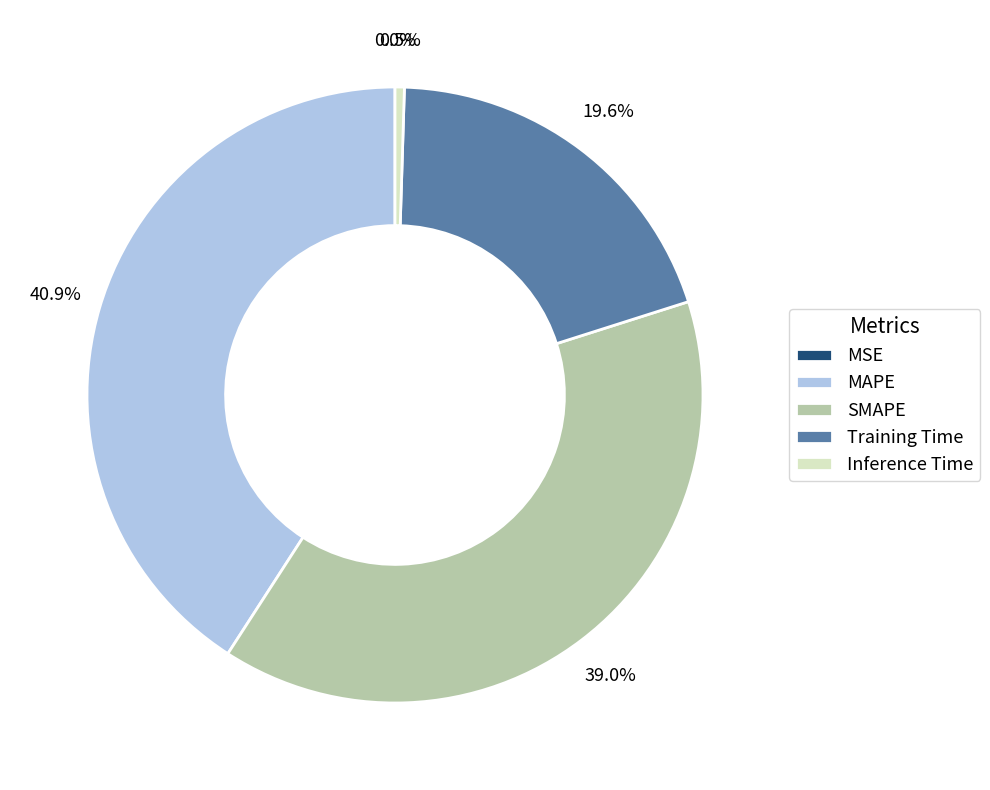

Is there any slice that represents more than half of the pie?

No